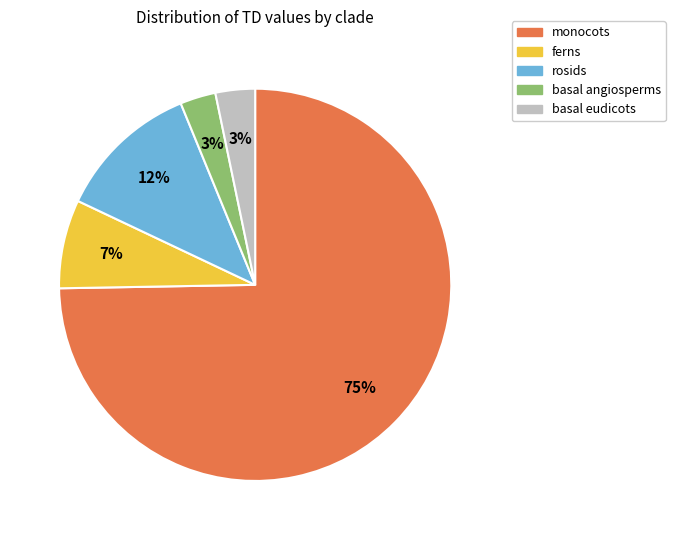

To the nearest percent, what percentage of the pie is ferns?

7%